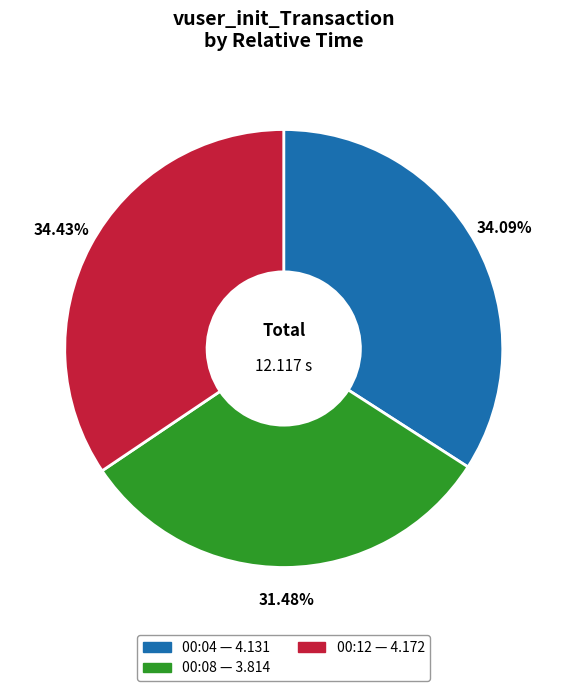

To the nearest percent, what portion does 00:08 represent?

31%